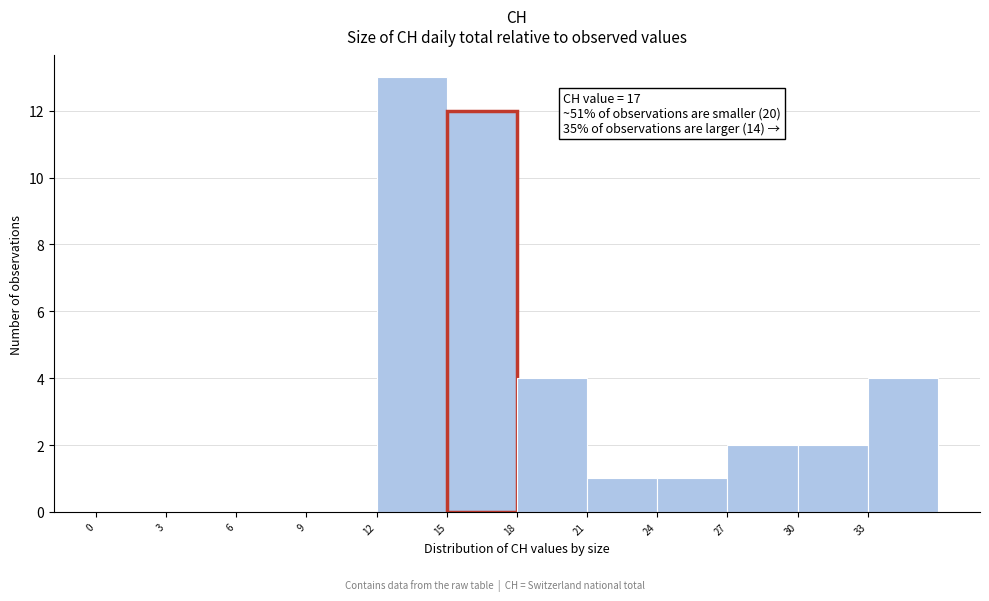

Which range on the x-axis has the tallest bar?

12 to 15